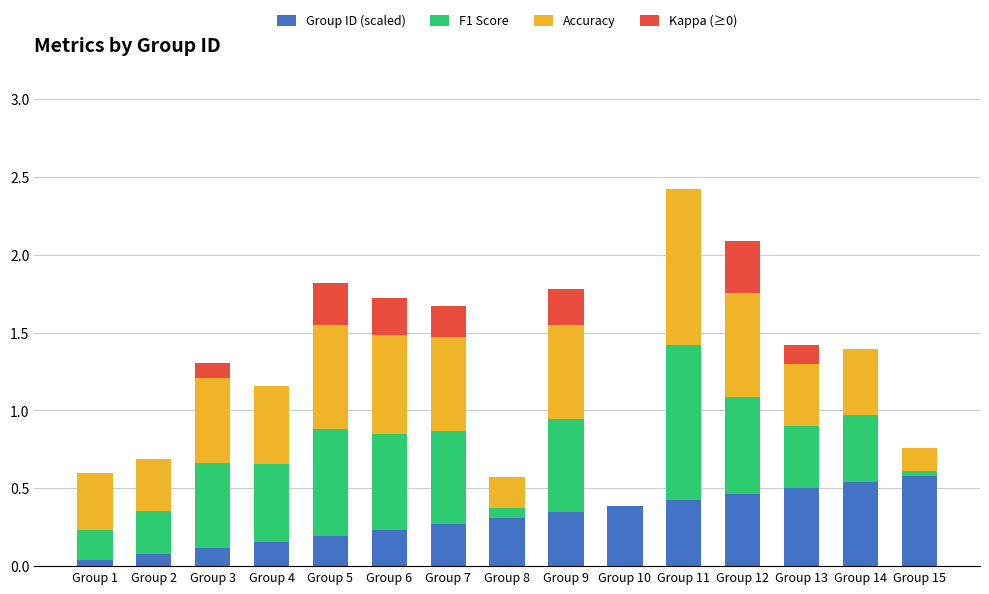

The Group ID (scaled) series shows 0.4 at Group 10. True or false?

True